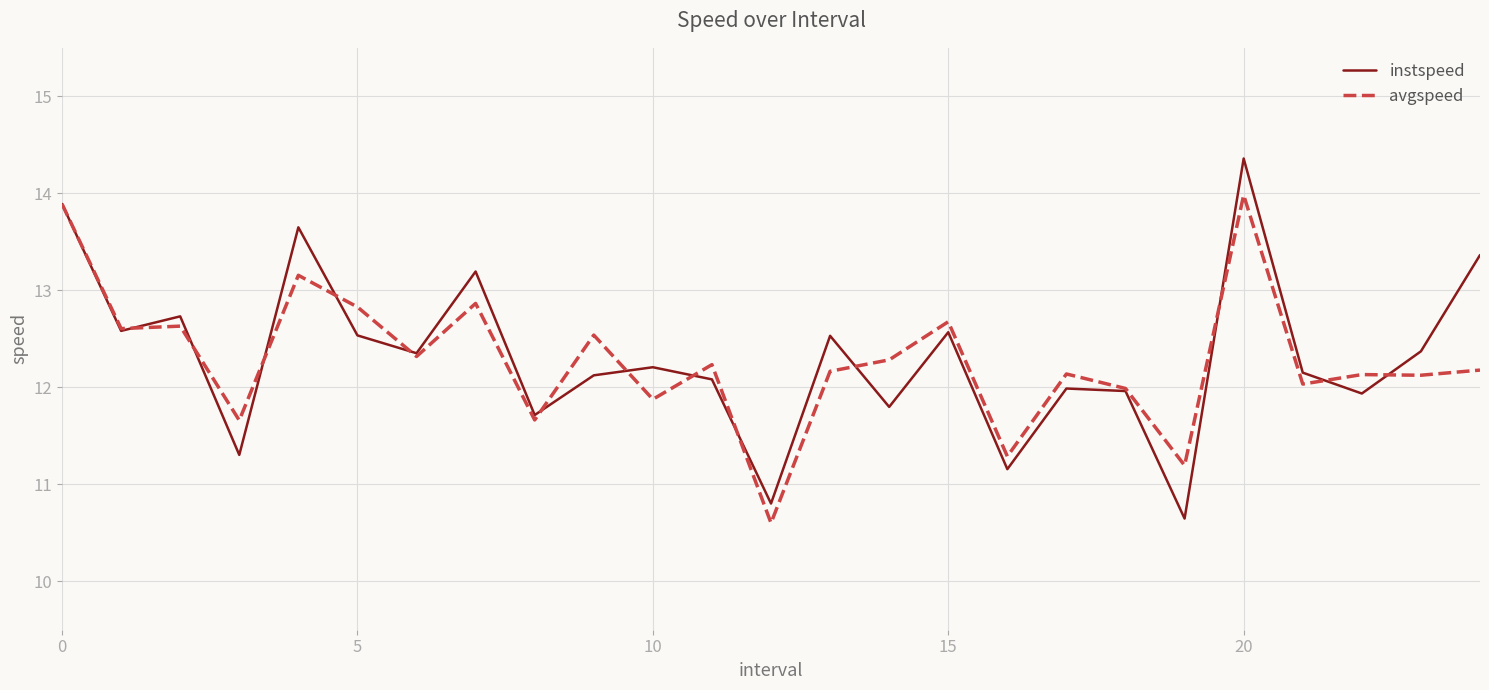

What is the minimum value for avgspeed?

10.6